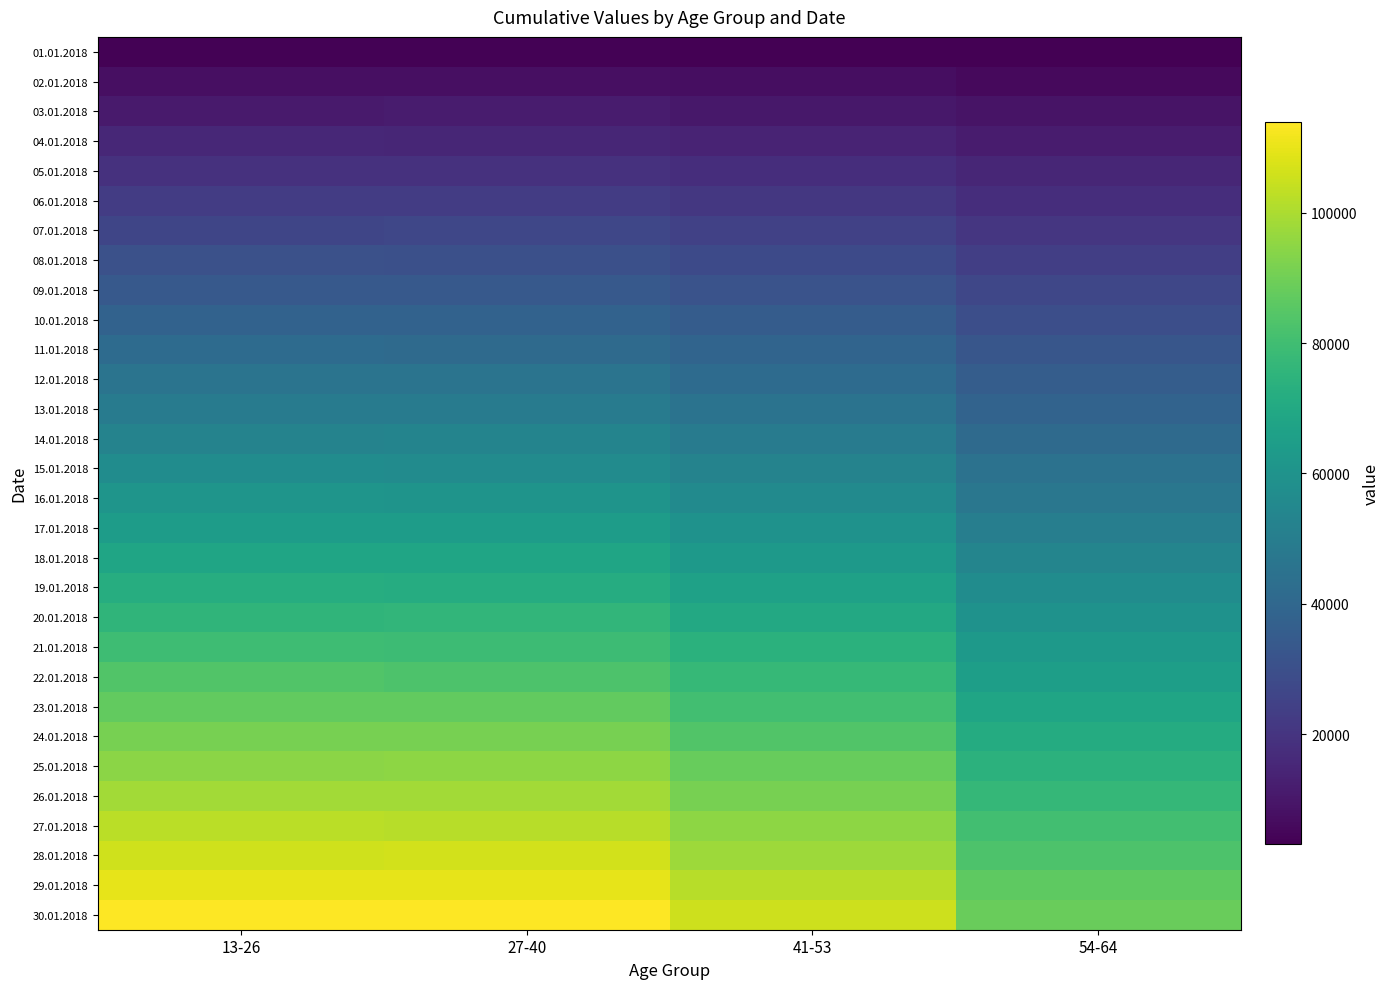

Reading left to right, list all the values displayed in this chart.

01.01.2018: 13-26=3791	27-40=3886	41-53=3506	54-64=3110
02.01.2018: 13-26=7702	27-40=7593	41-53=7040	54-64=5969
03.01.2018: 13-26=11307	27-40=11428	41-53=10434	54-64=9067
04.01.2018: 13-26=15367	27-40=15125	41-53=14059	54-64=11762
05.01.2018: 13-26=18819	27-40=18923	41-53=17398	54-64=14819
06.01.2018: 13-26=22676	27-40=22728	41-53=20868	54-64=17570
07.01.2018: 13-26=26282	27-40=26518	41-53=24605	54-64=20664
08.01.2018: 13-26=30476	27-40=30158	41-53=27880	54-64=23820
09.01.2018: 13-26=34001	27-40=33959	41-53=31654	54-64=26819
10.01.2018: 13-26=37843	27-40=37903	41-53=35217	54-64=29504
11.01.2018: 13-26=41674	27-40=41366	41-53=38648	54-64=32679
12.01.2018: 13-26=45812	27-40=45594	41-53=41818	54-64=35578
13.01.2018: 13-26=49135	27-40=49398	41-53=45451	54-64=38504
14.01.2018: 13-26=52790	27-40=52933	41-53=49070	54-64=41562
15.01.2018: 13-26=56935	27-40=56557	41-53=52478	54-64=44725
16.01.2018: 13-26=60829	27-40=60482	41-53=56329	54-64=46976
17.01.2018: 13-26=64409	27-40=64251	41-53=59477	54-64=50449
18.01.2018: 13-26=68350	27-40=68295	41-53=63140	54-64=53322
19.01.2018: 13-26=72045	27-40=71651	41-53=66582	54-64=56820
20.01.2018: 13-26=75735	27-40=75864	41-53=70079	54-64=59558
21.01.2018: 13-26=79440	27-40=79133	41-53=73654	54-64=62580
22.01.2018: 13-26=83808	27-40=83155	41-53=77278	54-64=65075
23.01.2018: 13-26=87187	27-40=87186	41-53=80548	54-64=68096
24.01.2018: 13-26=91135	27-40=90992	41-53=83680	54-64=71468
25.01.2018: 13-26=94665	27-40=94877	41-53=87985	54-64=74241
26.01.2018: 13-26=98566	27-40=98572	41-53=91253	54-64=77067
27.01.2018: 13-26=102531	27-40=101920	41-53=94892	54-64=80218
28.01.2018: 13-26=105988	27-40=106174	41-53=97837	54-64=83125
29.01.2018: 13-26=109606	27-40=109622	41-53=101832	54-64=86606
30.01.2018: 13-26=113673	27-40=113875	41-53=105253	54-64=88779